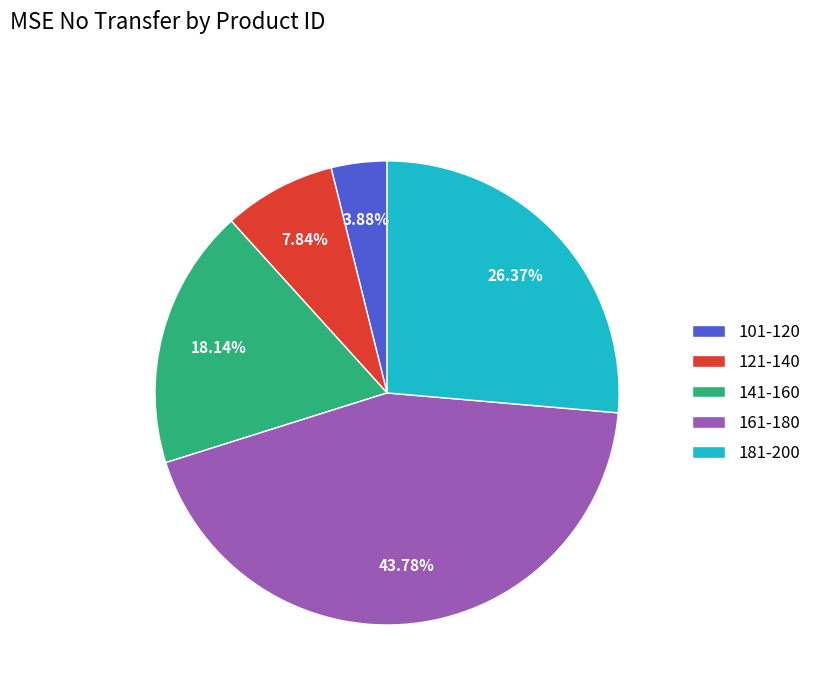

To the nearest percent, what portion does 181-200 represent?

26%